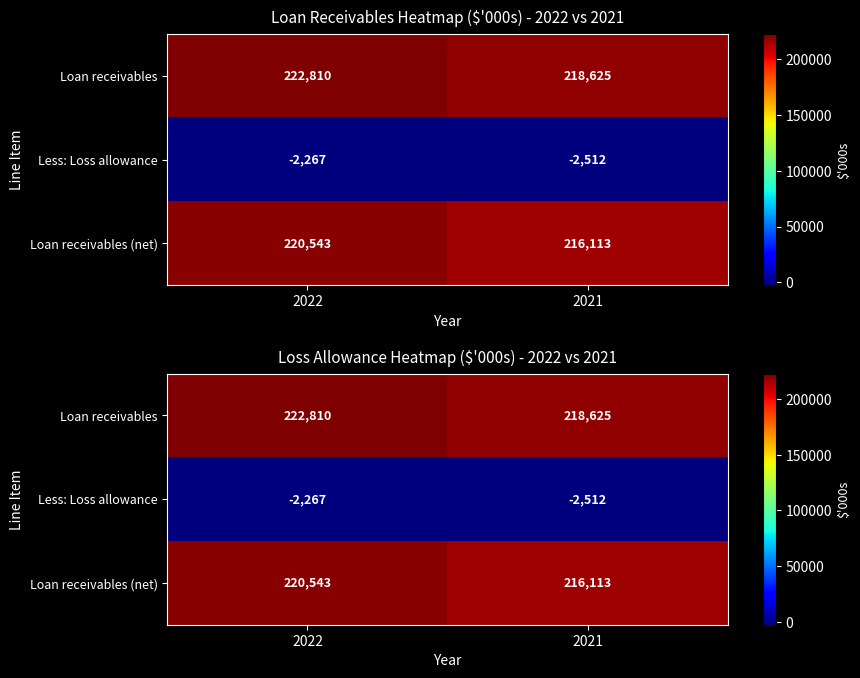

What is the difference between the Less: Loss allowance values at 2022 and 2021?

245